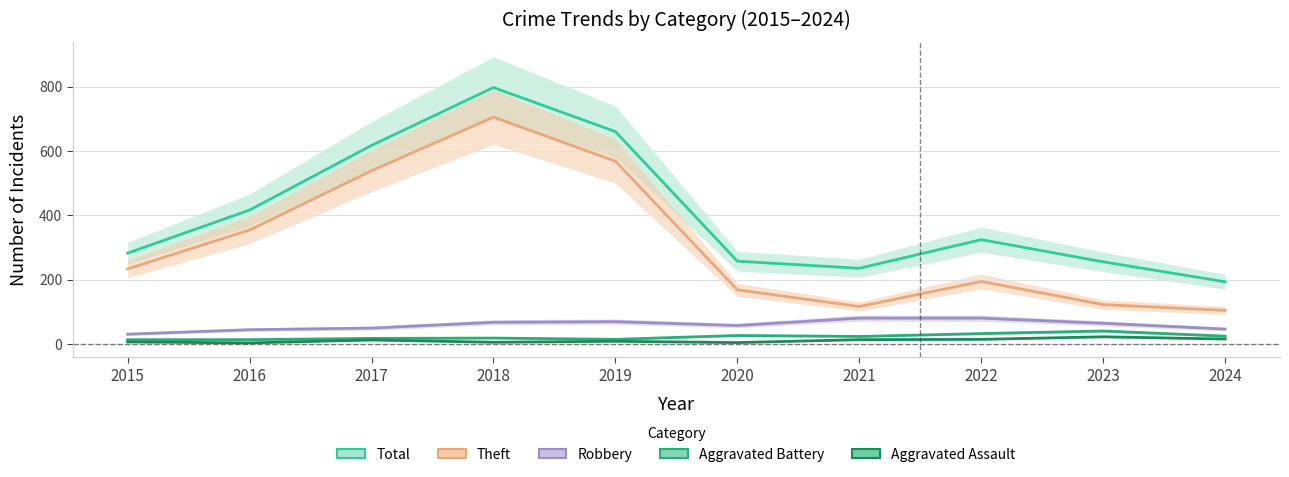

How many lines are shown in the chart?

5